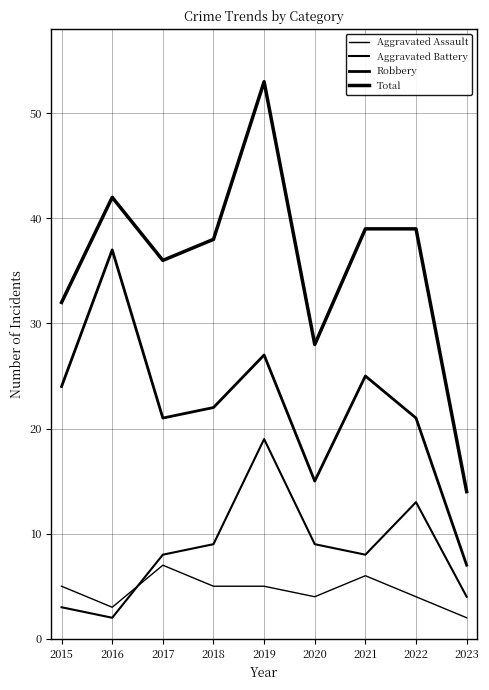

How many lines are shown in the chart?

4